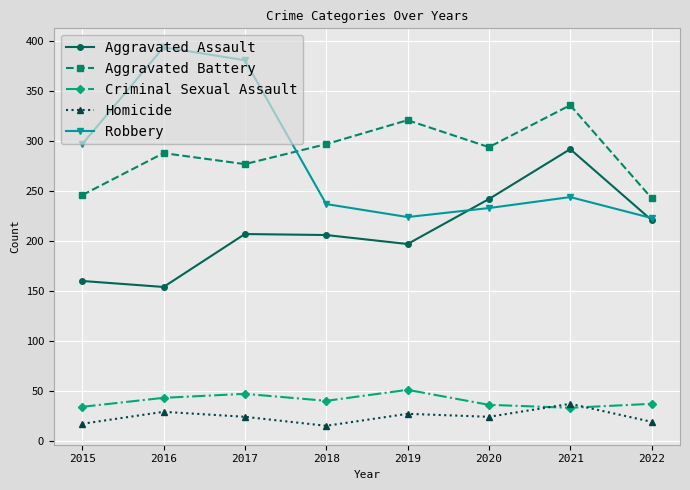

The value of Criminal Sexual Assault at 2016 is 43. True or false?

True